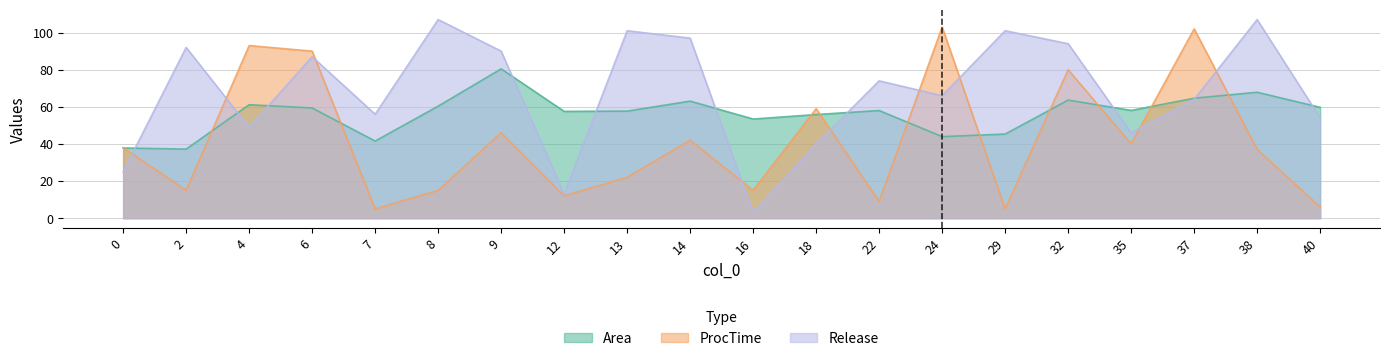

What is the highest value of the ProcTime series?

103.0